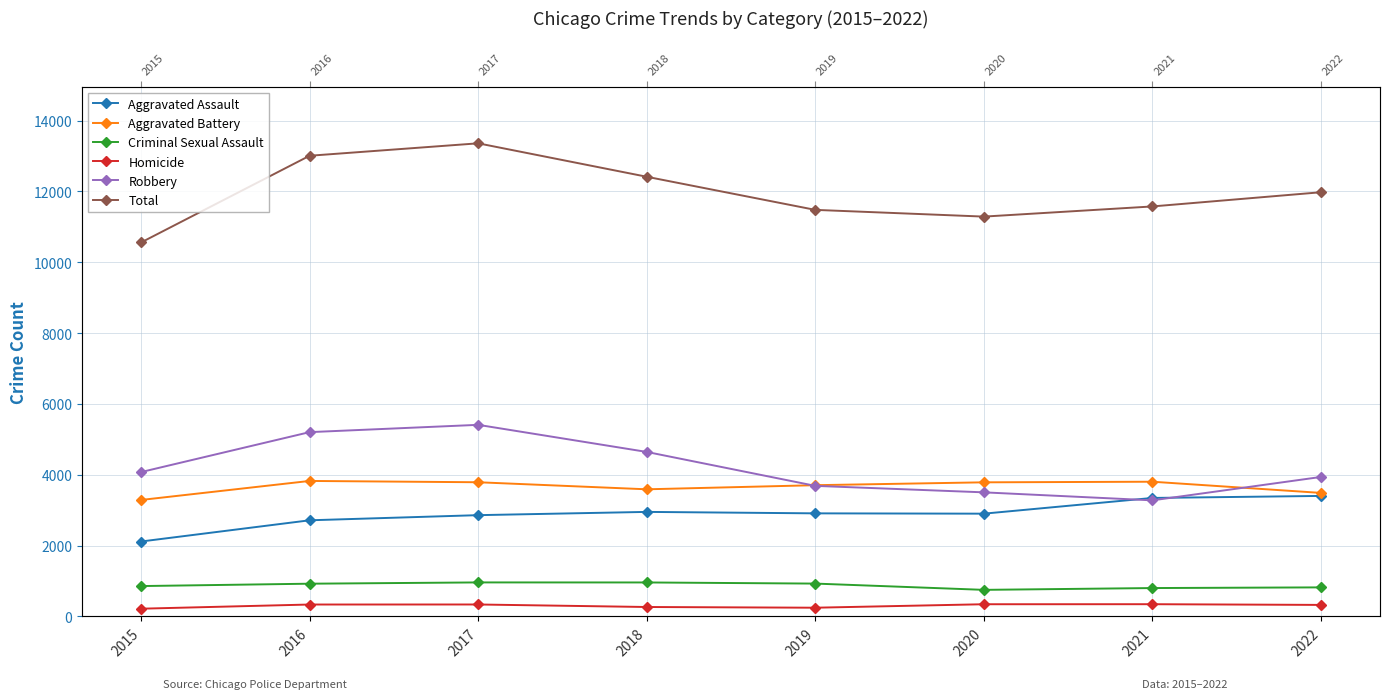

What is the difference between the maximum and minimum values in the Robbery series?

2132